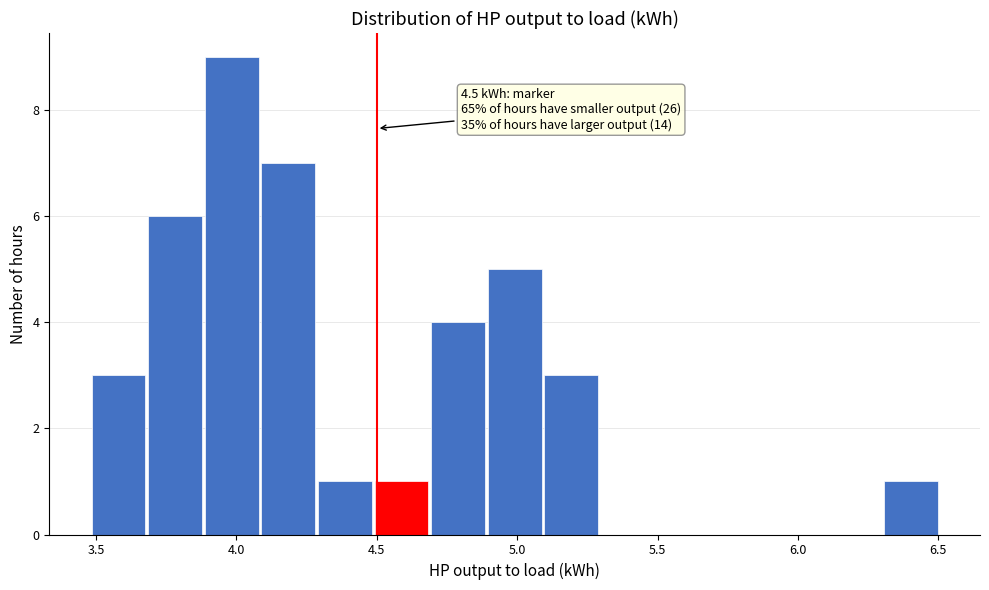

Over which range of the x-axis is the bar tallest?

3.9 to 4.1